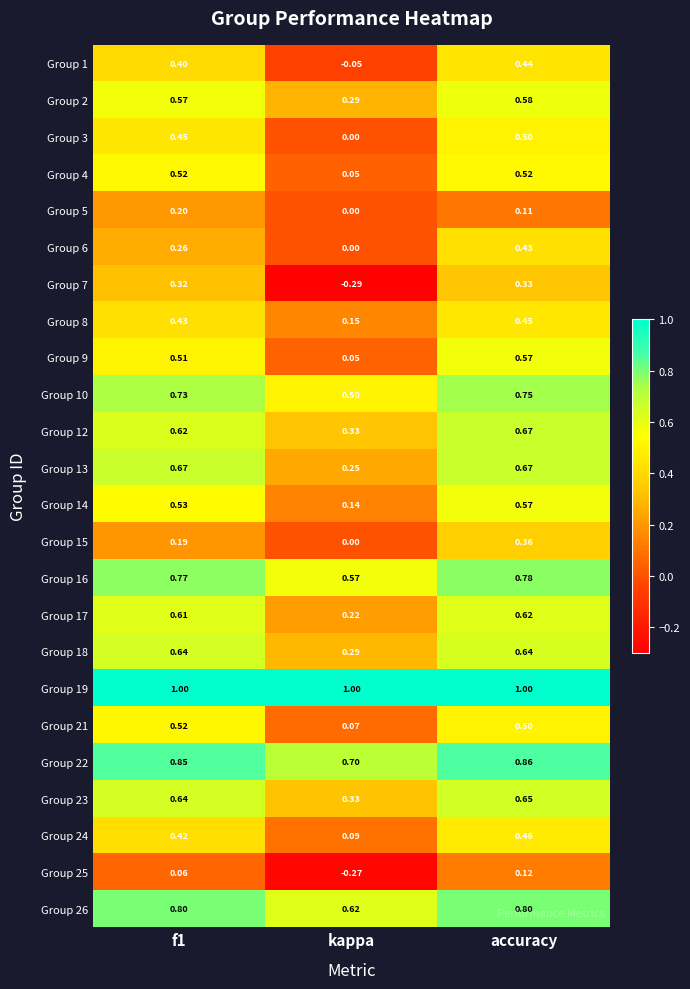

Which series has the largest total across all categories?

Group 19